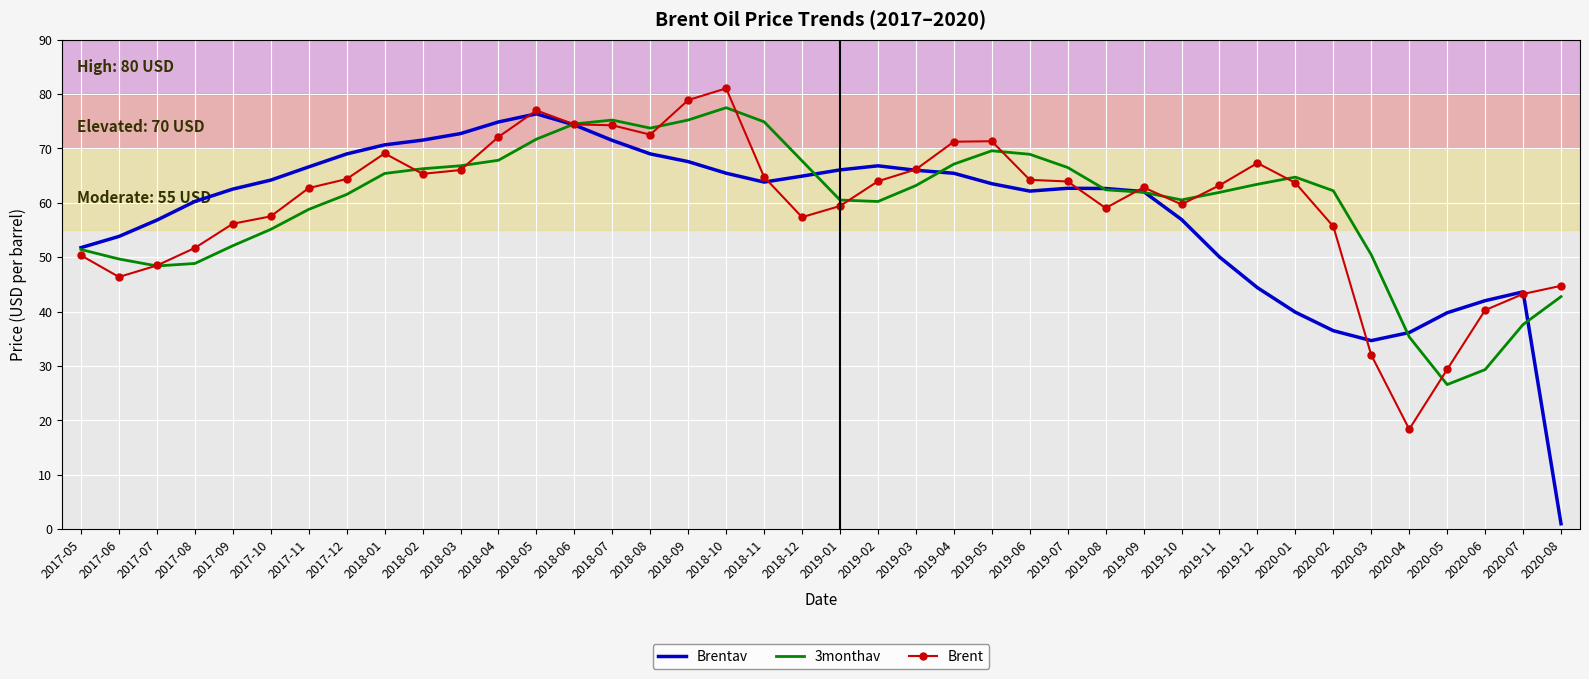

What position from the left is 2017-11?

7